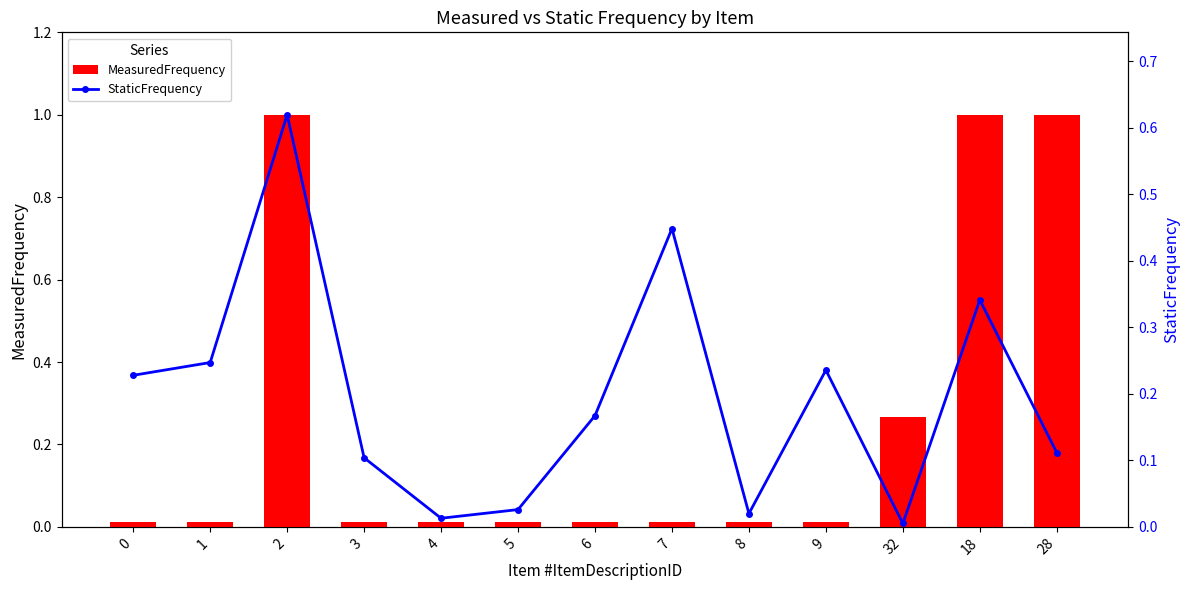

List the labels in order of MeasuredFrequency value, smallest first.

0, 1, 3, 4, 5, 6, 7, 8, 9, 32, 2, 18, 28